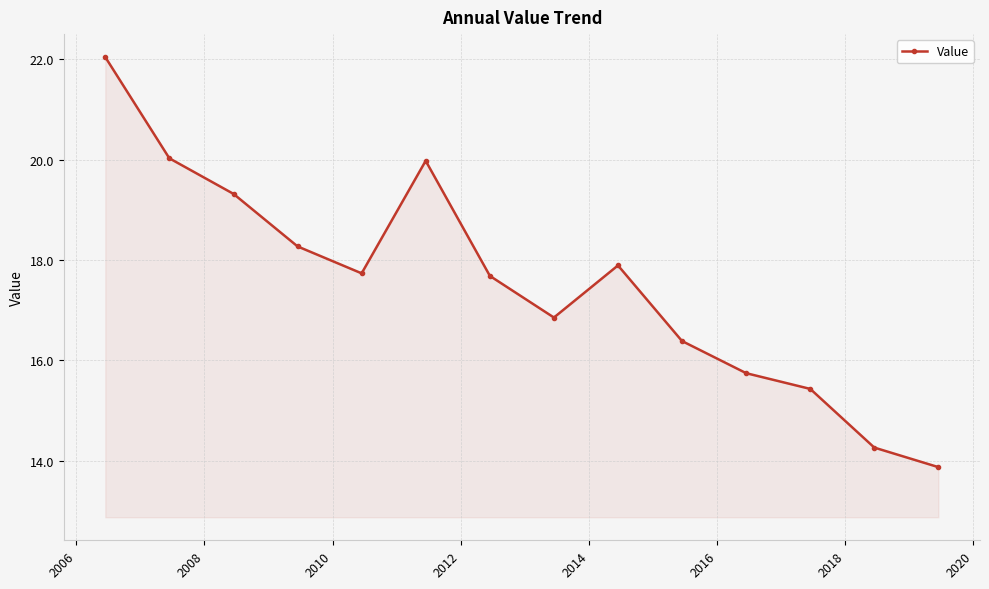

How many interior local valleys (lower than both neighbors) does the data have?

2